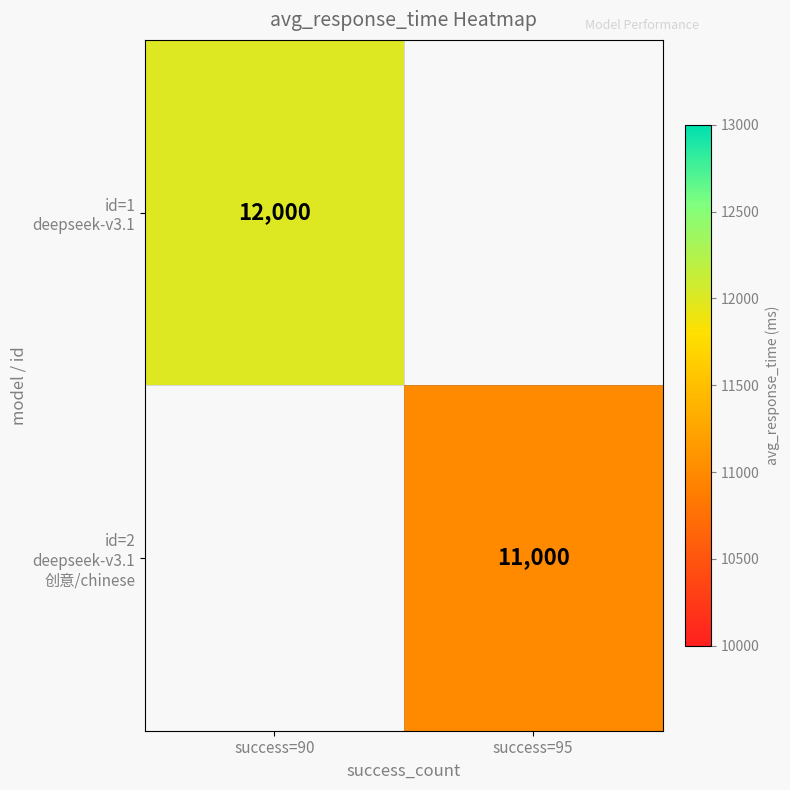

List the labels in order of id=2 deepseek-v3.1 创意/chinese value, smallest first.

success=90, success=95